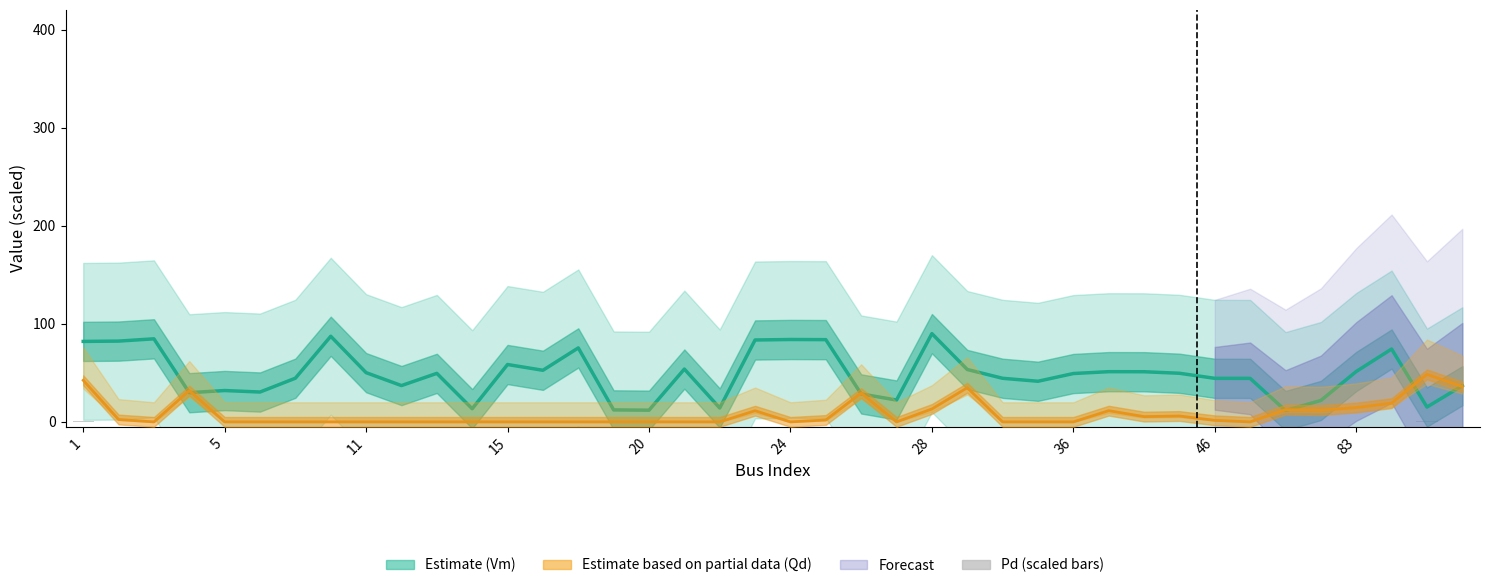

Between 20 and 29, which series saw the biggest shift?

Vm (Estimate)